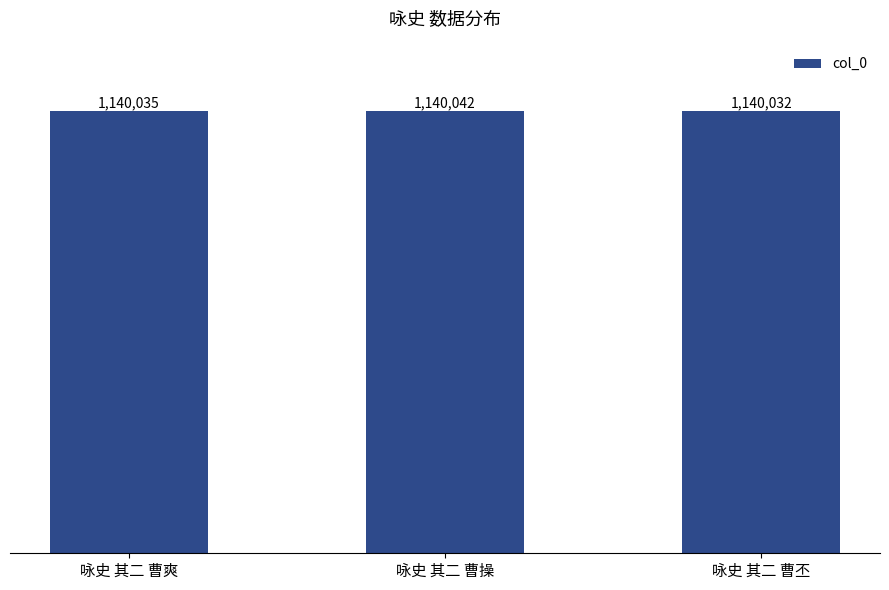

Reading left to right, list all the values displayed in this chart.

1140035	1140042	1140032